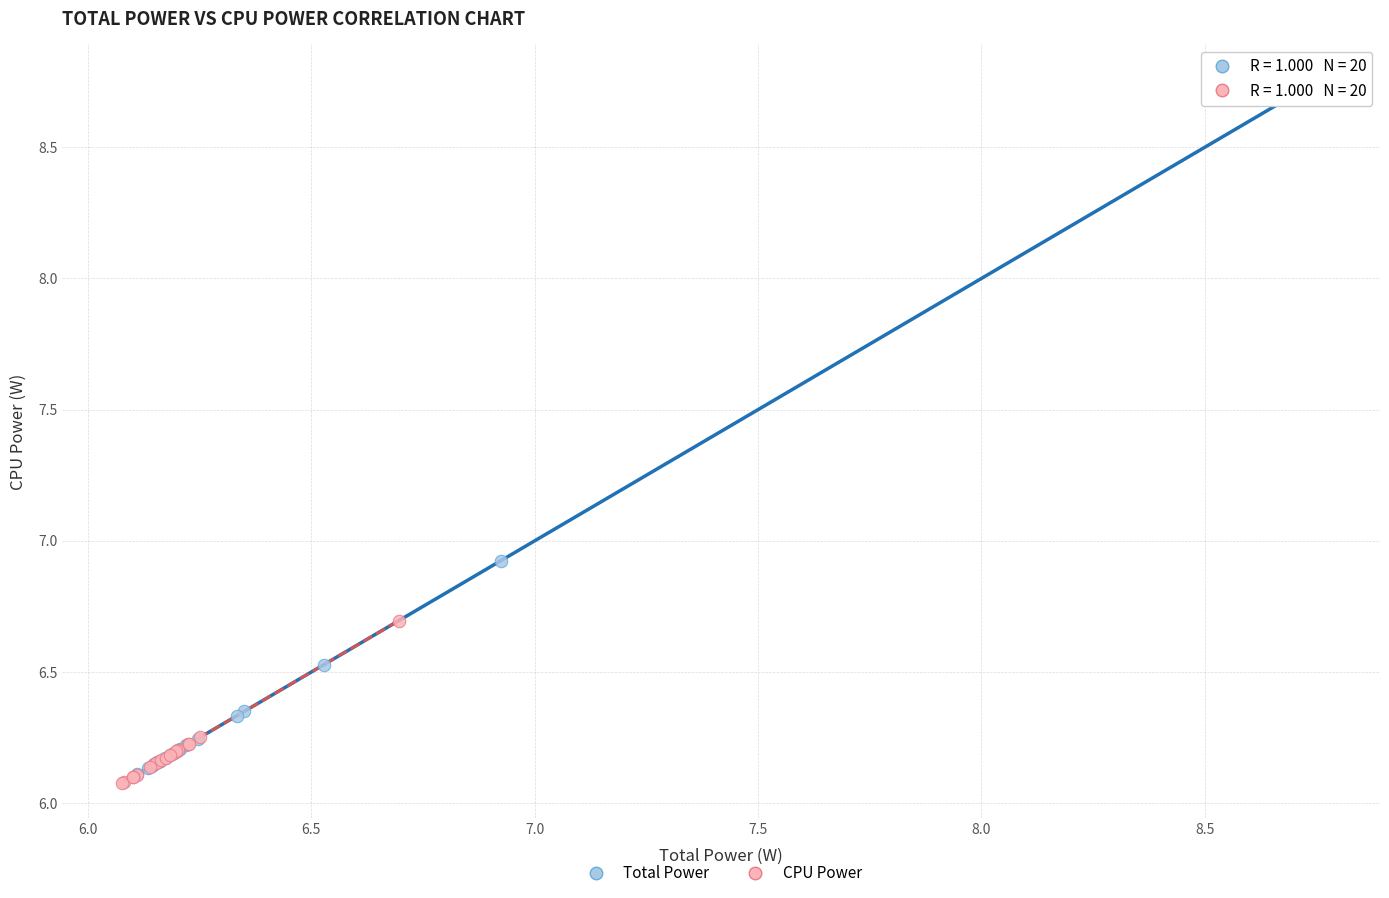

Which series has the largest Y range (max minus min)?

Total Power